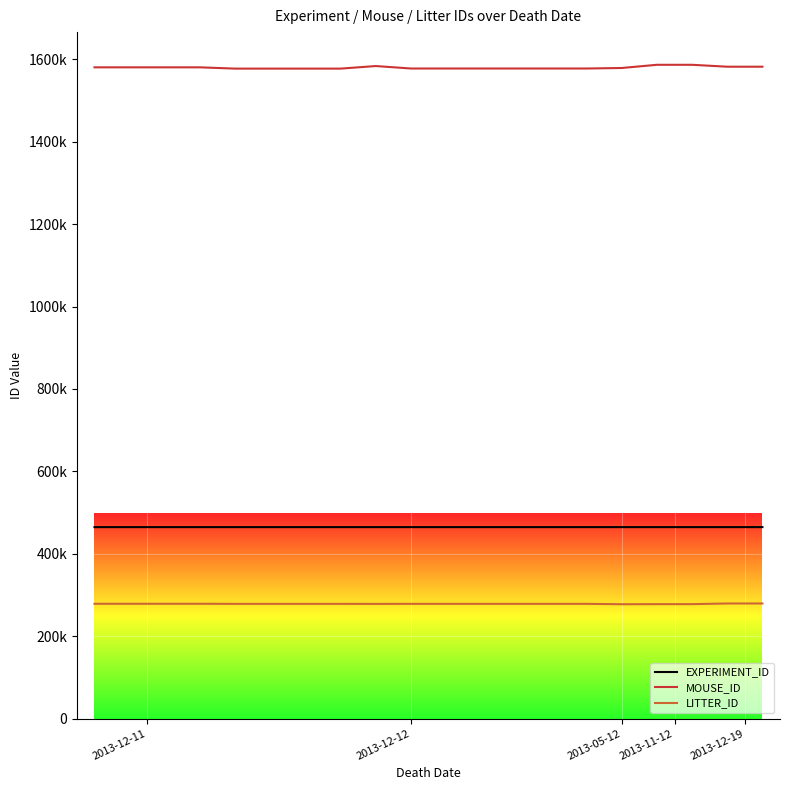

What are all the series names shown in the legend?

EXPERIMENT_ID, MOUSE_ID, LITTER_ID